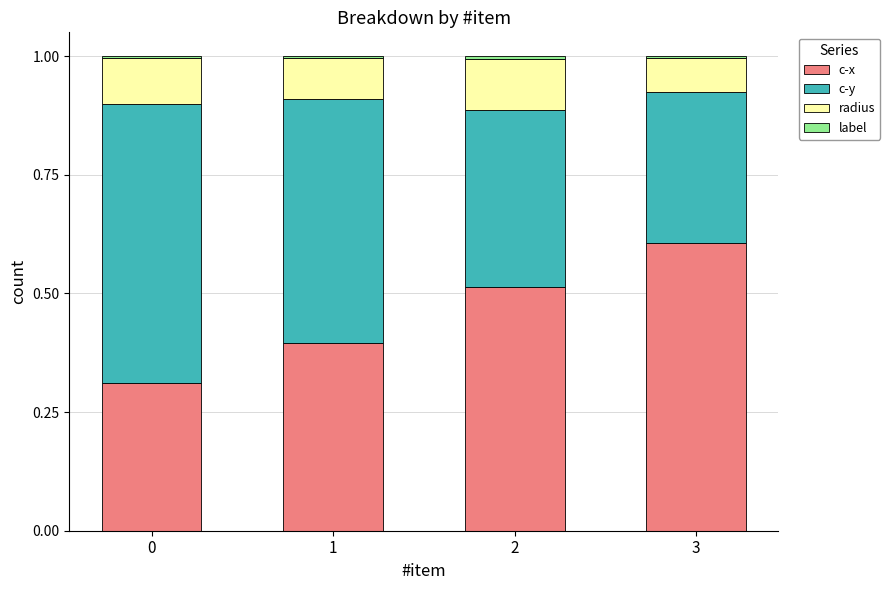

True or false: c-x has a value of 0.4 at 1.

True